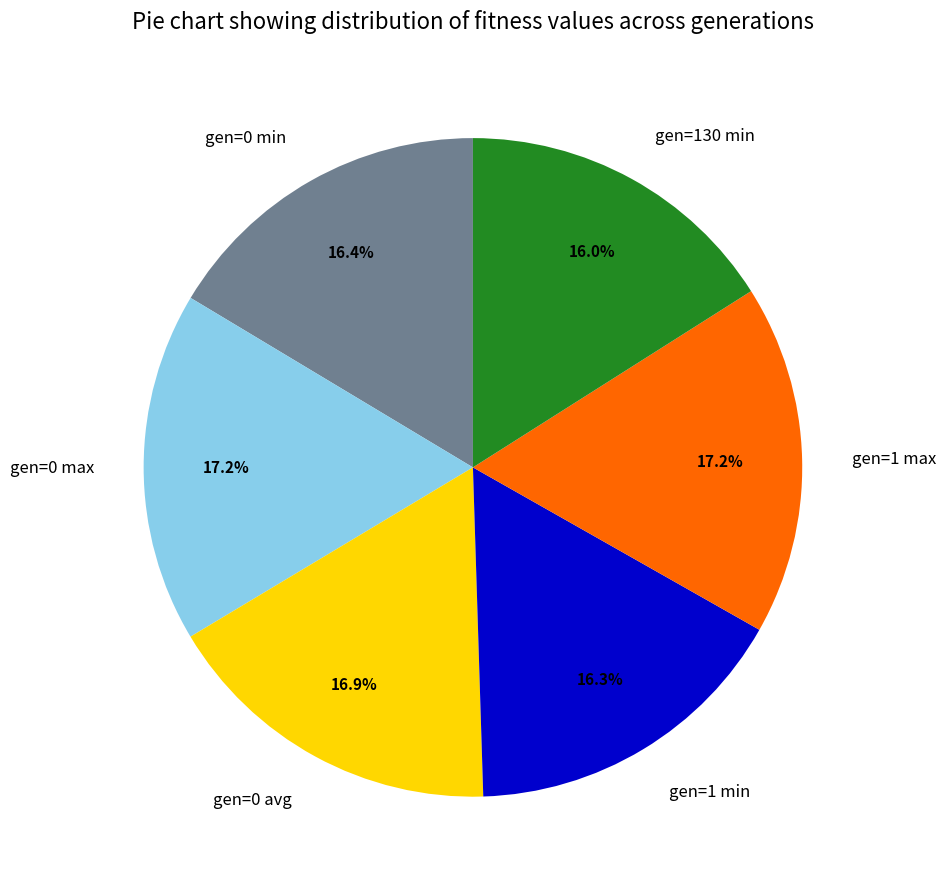

To the nearest percent, what portion does gen=1 max represent?

17%